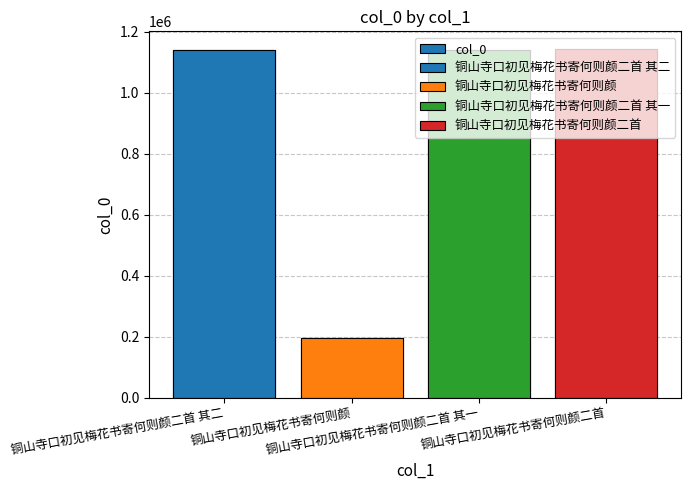

Reading right to left, what are all the values shown in this chart?

1144668	1141333	195351	1141332